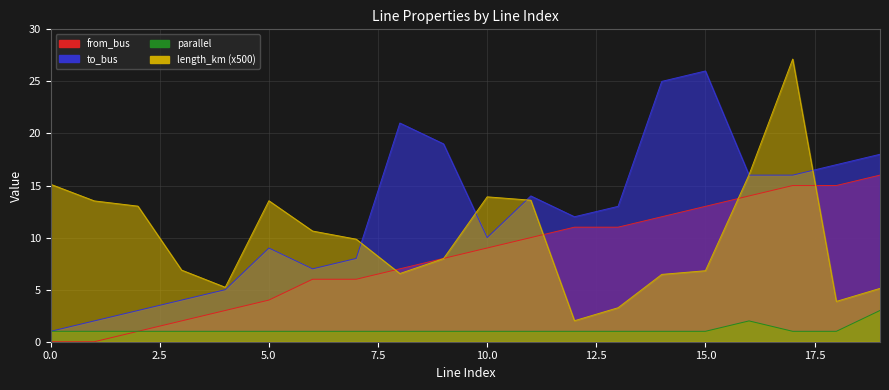

What is the value of the from_bus point at the 4th from the left?

2.0